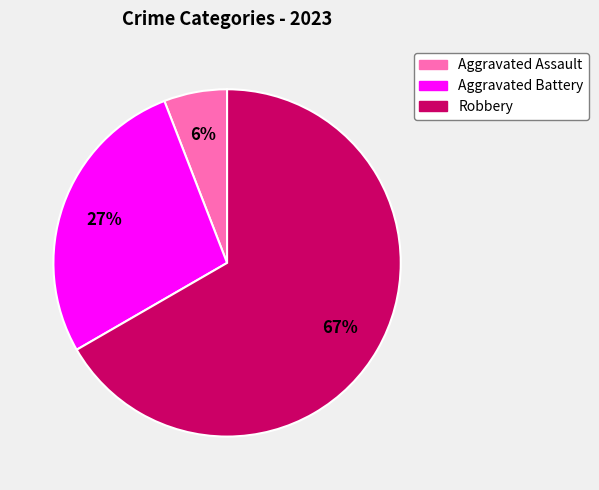

What percentage is the Aggravated Assault slice, to the nearest percent?

6%